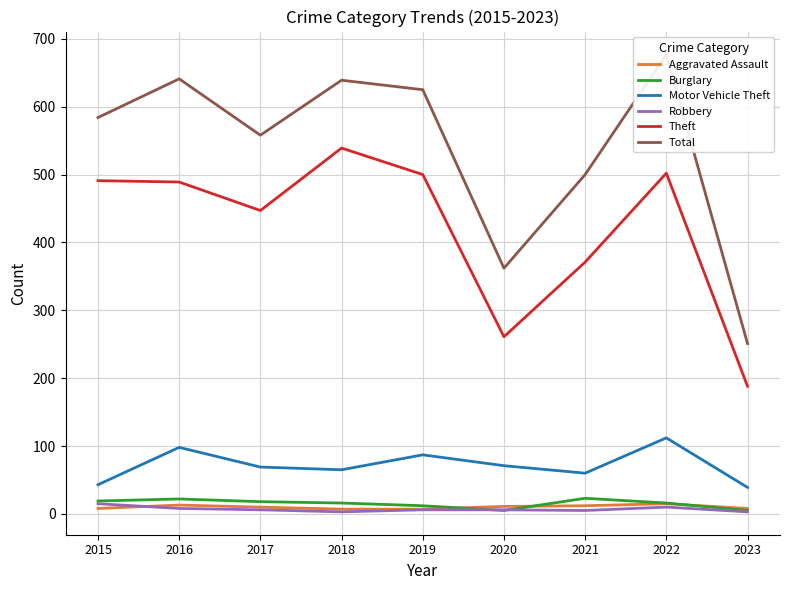

Which series has the largest range (max minus min)?

Total